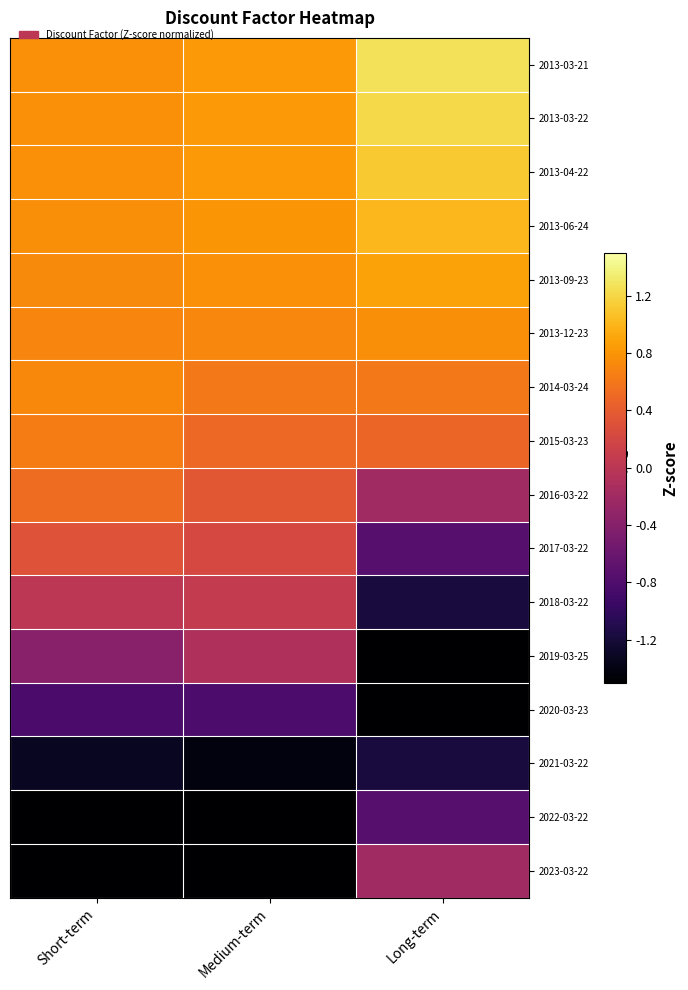

At Medium-term, list the series in order from smallest to largest.

2023-03-22, 2022-03-22, 2021-03-22, 2020-03-23, 2019-03-25, 2018-03-22, 2017-03-22, 2016-03-22, 2015-03-23, 2014-03-24, 2013-12-23, 2013-09-23, 2013-06-24, 2013-03-22, 2013-04-22, 2013-03-21